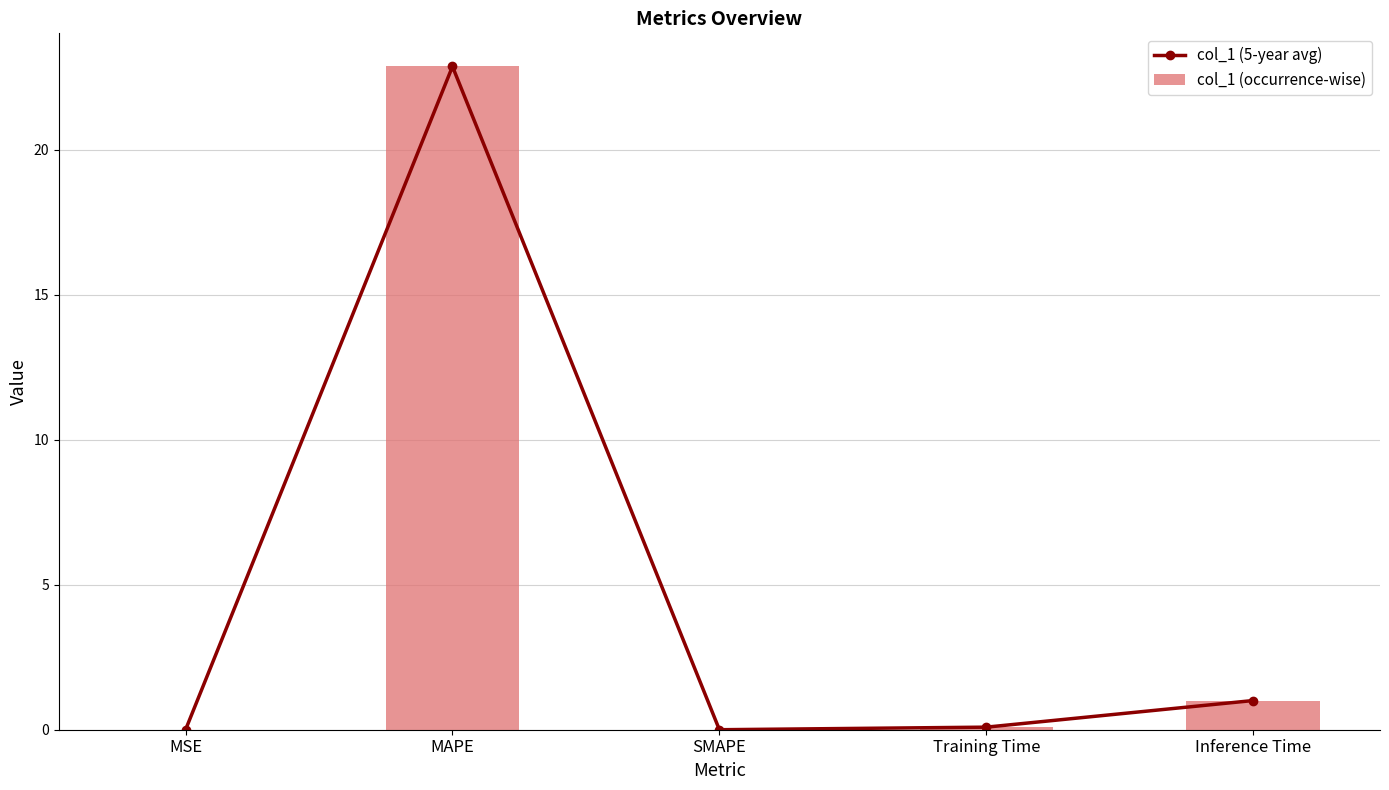

What is the maximum value for col_1 (5-year avg)?

22.9